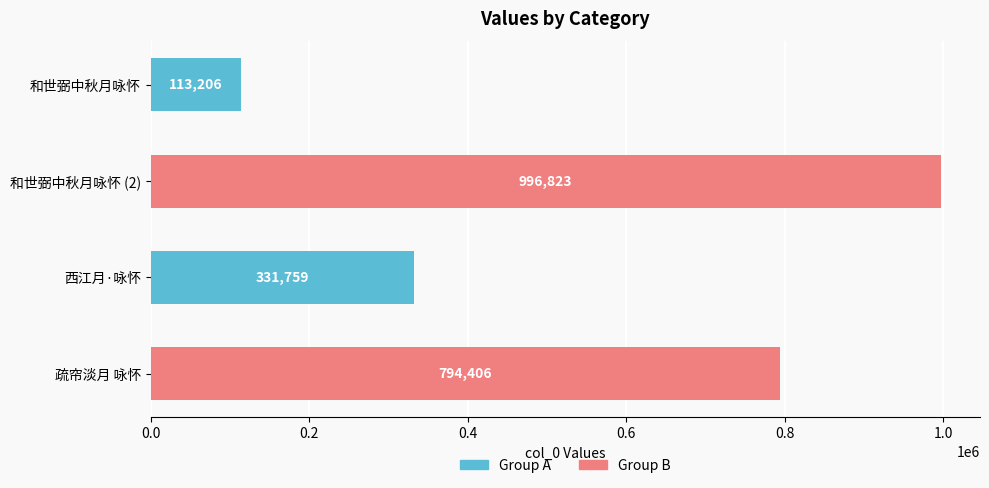

How many data points are less than 794406?

2